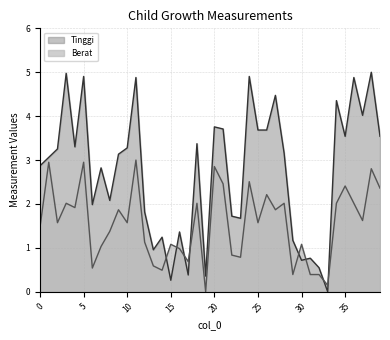

At which label does Tinggi first exceed 3?

1